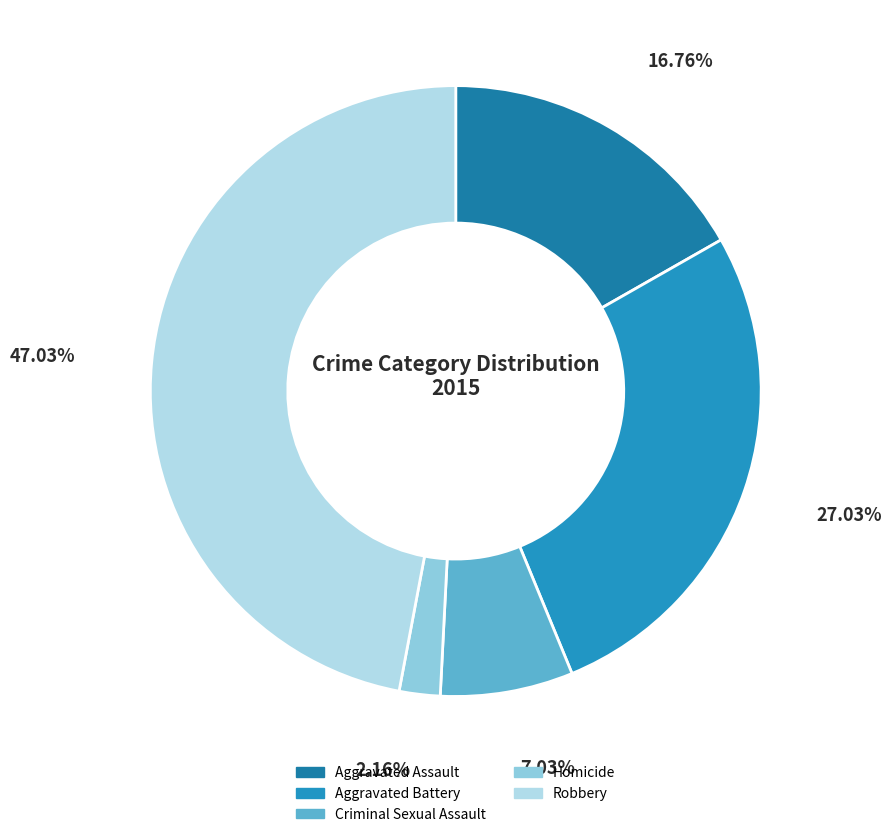

To the nearest percent, what is the difference between the Robbery and Aggravated Battery slice percentages?

20%